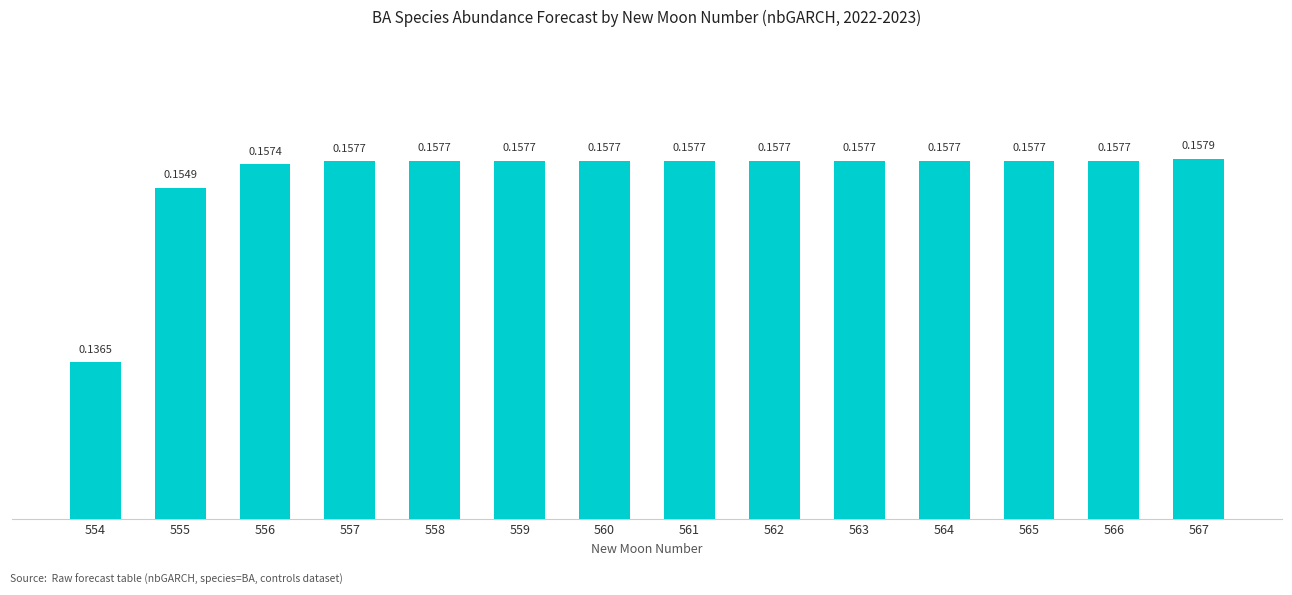

What is the sum of the values at 558 and 557?

0.3